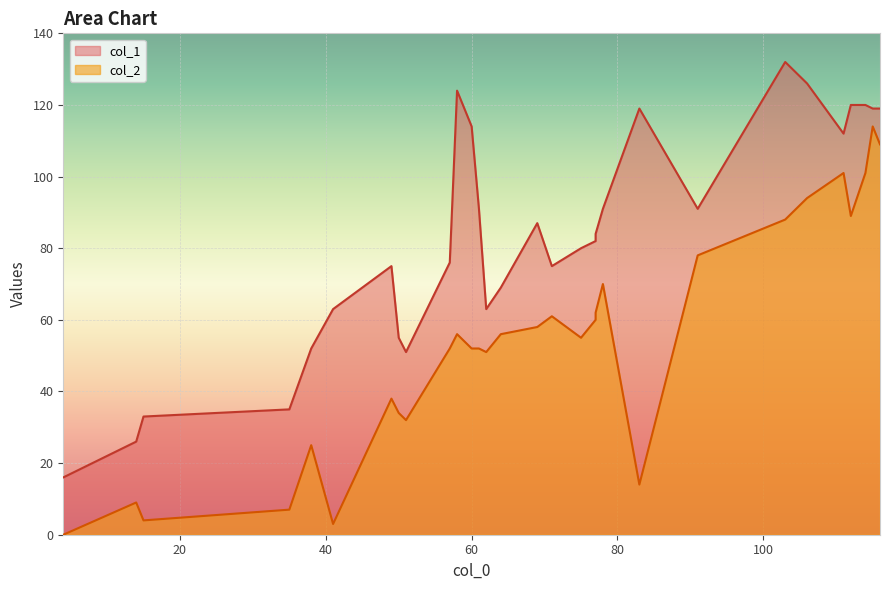

Rank the categories by col_1 value from highest to lowest.

25, 6, 7, 23, 26, 5, 27, 28, 29, 24, 15, 17, 22, 13, 21, 20, 16, 18, 10, 14, 19, 8, 12, 4, 9, 11, 3, 2, 0, 1